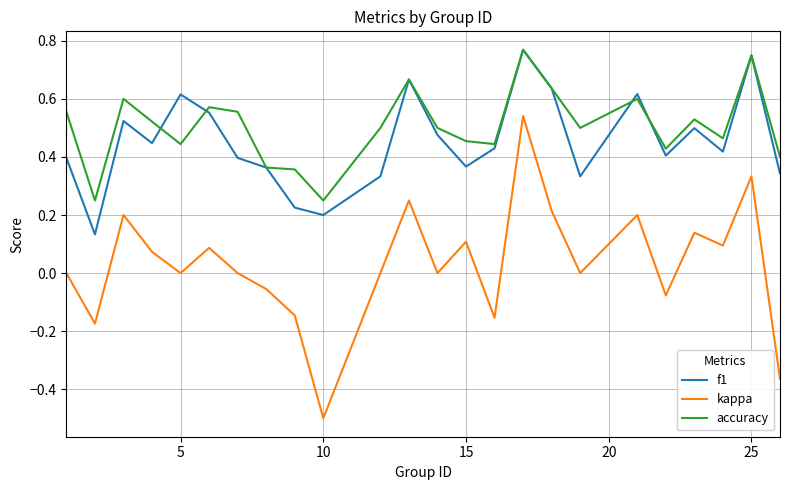

Which series has the widest spread of values?

kappa